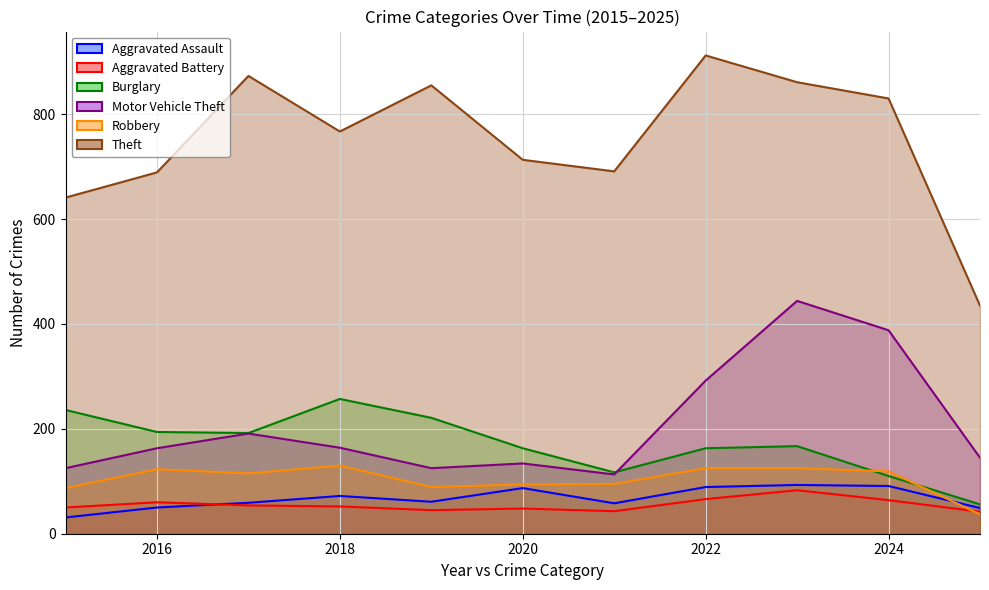

True or false: Aggravated Assault and Motor Vehicle Theft intersect in this chart.

False